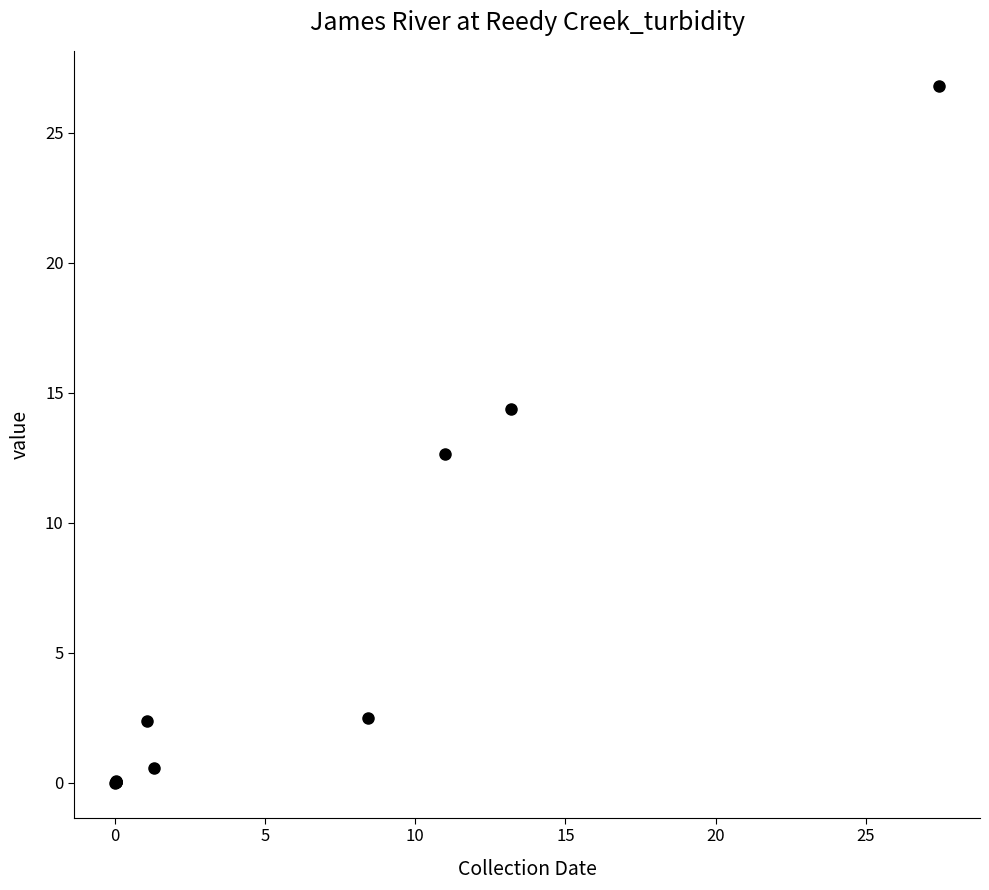

What Y value in the scatter plot is closest to 13?

12.6